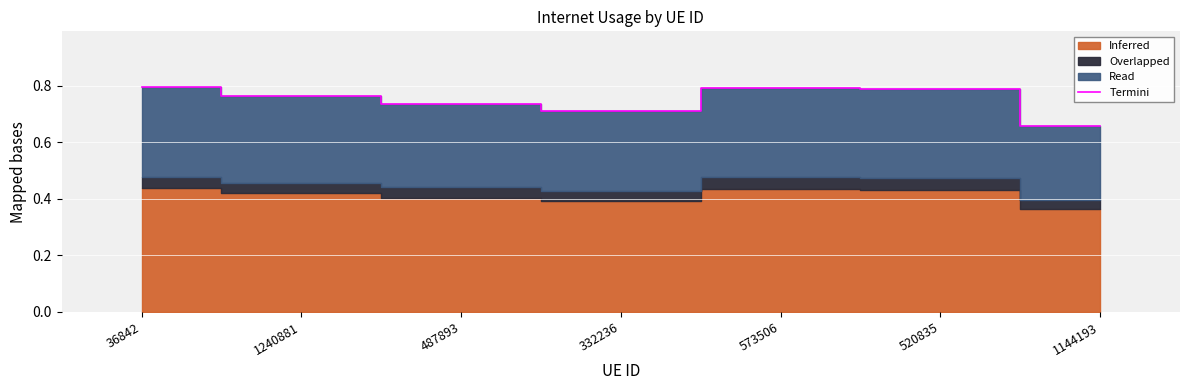

What is the label of the 3rd point from the left?

487893